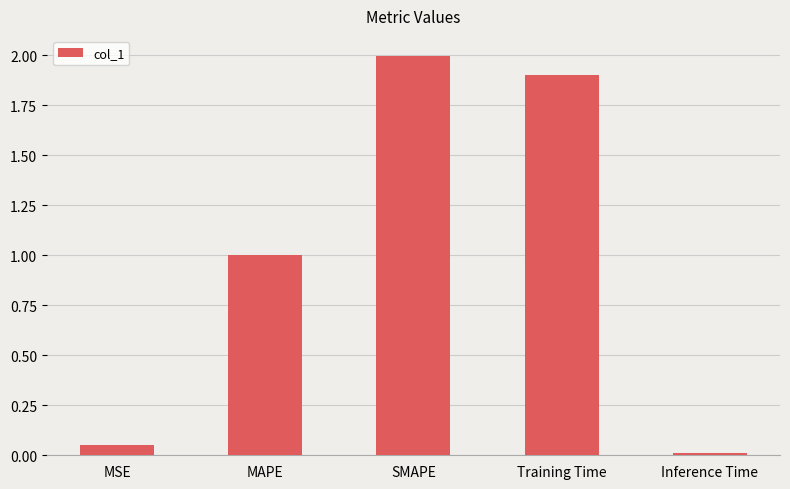

What is the greatest value displayed?

2.0